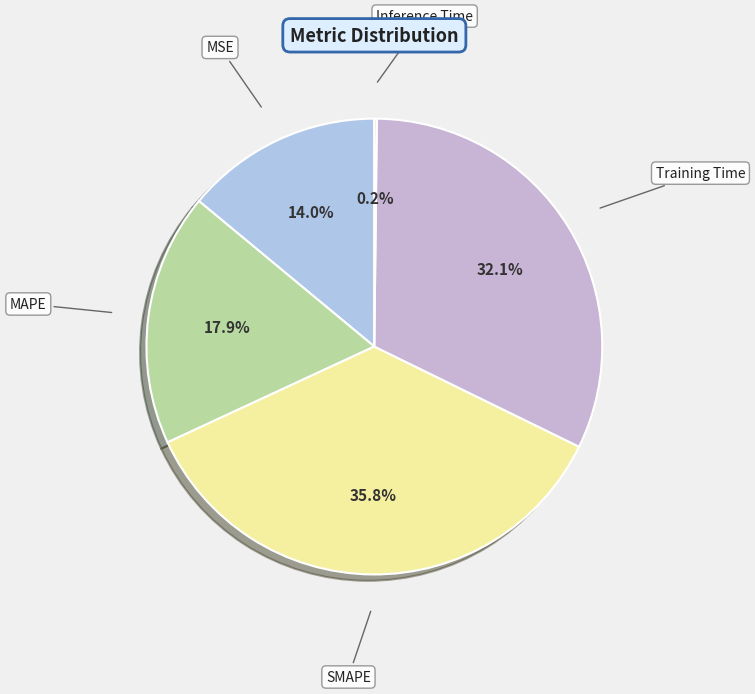

Approximately how many times larger is the value at MSE compared to MAPE?

0.8